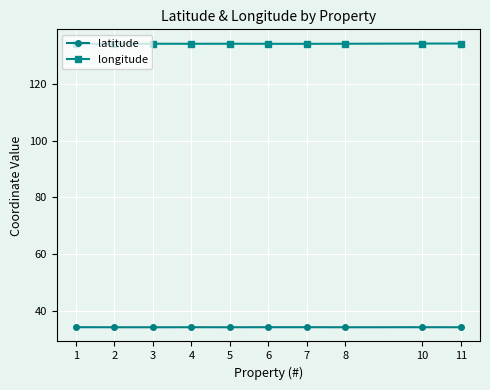

Is the value of longitude at 4 greater than the value of latitude at 3?

Yes